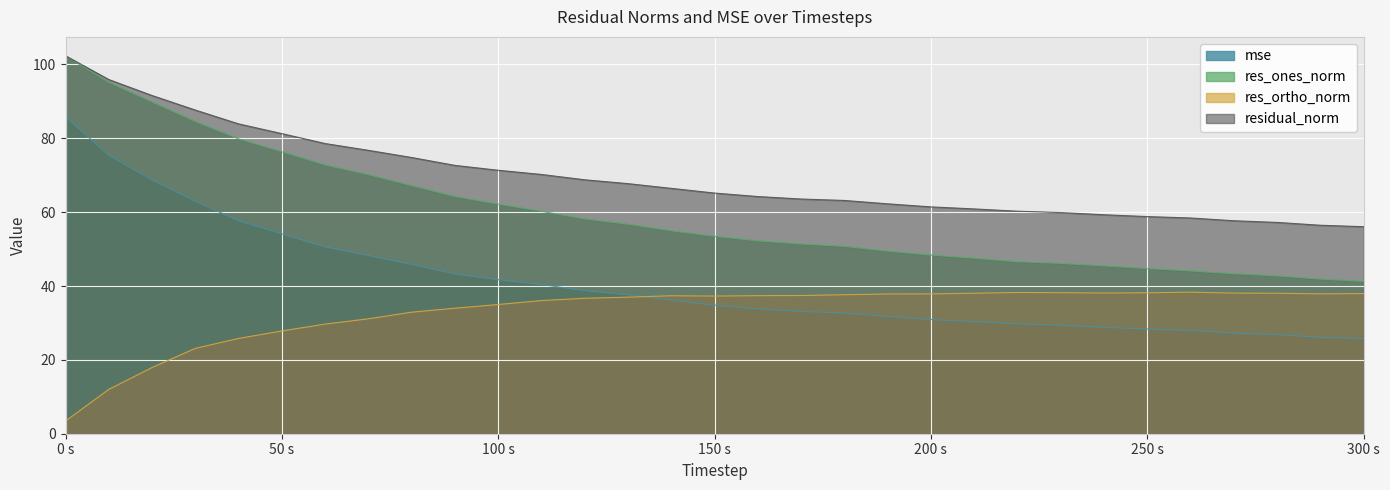

At which category is the sum across all series the highest?

0 s